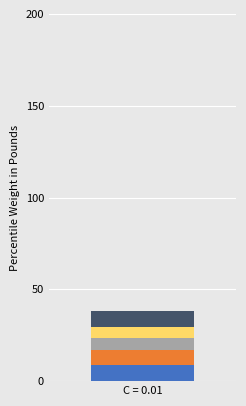

What are all the series names shown in the legend?

rate_ip, rate_app, rate_os, rate_device, rate_channel, rate_hour